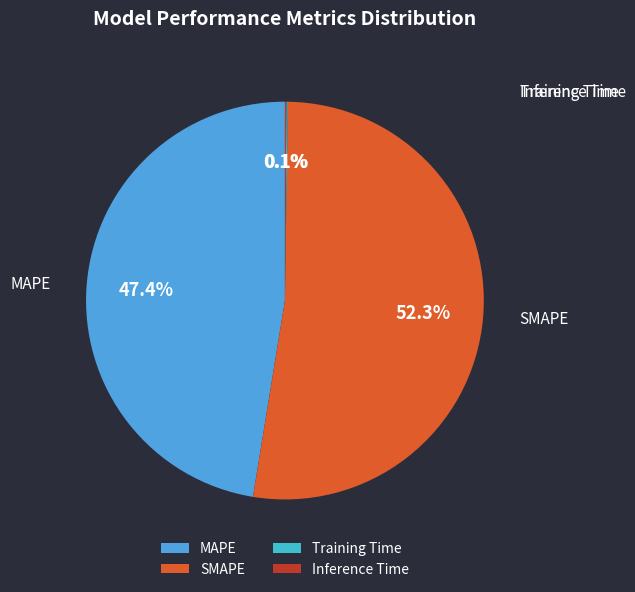

Which slice represents more than half of the pie?

SMAPE